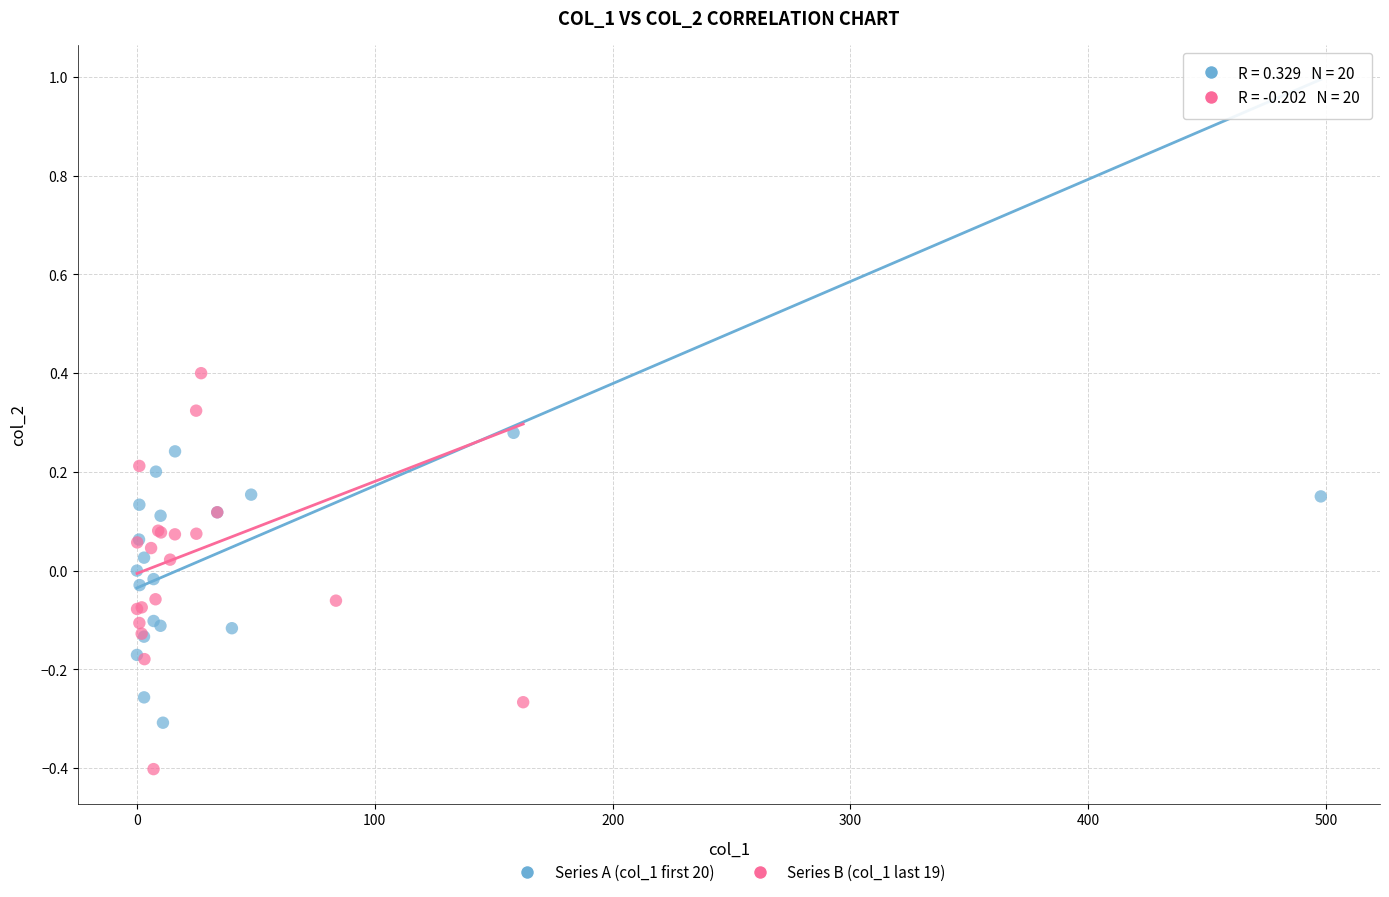

Which series has the widest spread of Y values?

Series B (col_1 last 19)